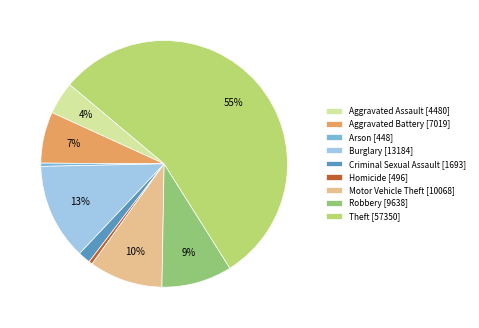

Do Burglary [13184] and Criminal Sexual Assault [1693] together represent more than half of the pie?

No